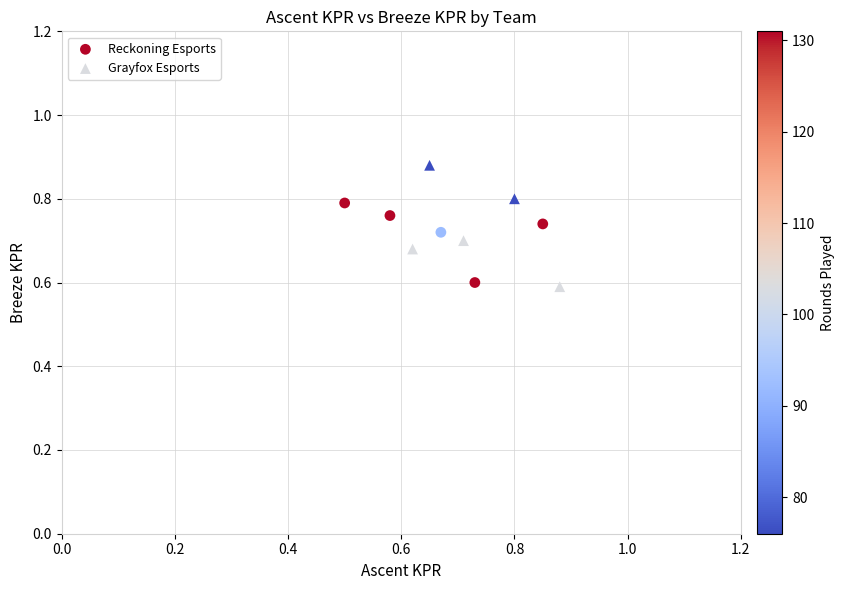

What are all the series names shown in the legend?

Reckoning Esports, Grayfox Esports